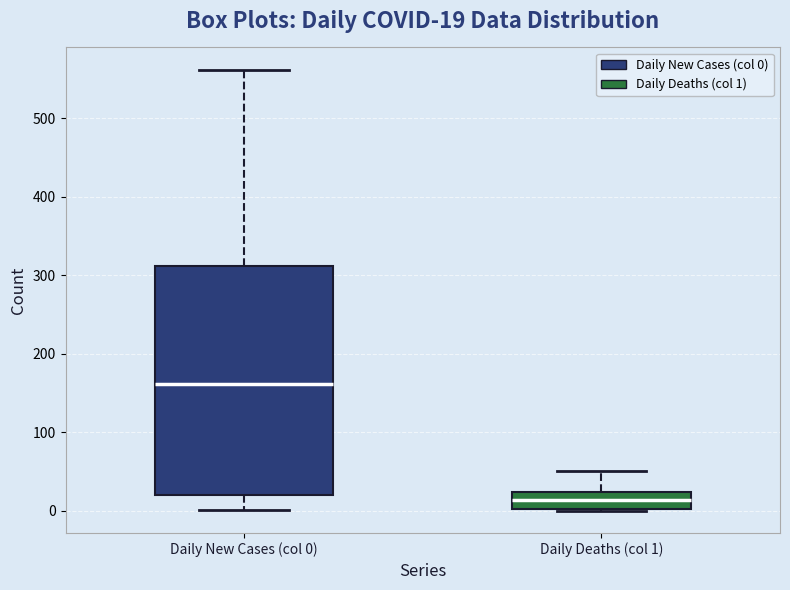

Which box is the tallest, from its lower edge to its upper edge?

Daily New Cases (col 0)